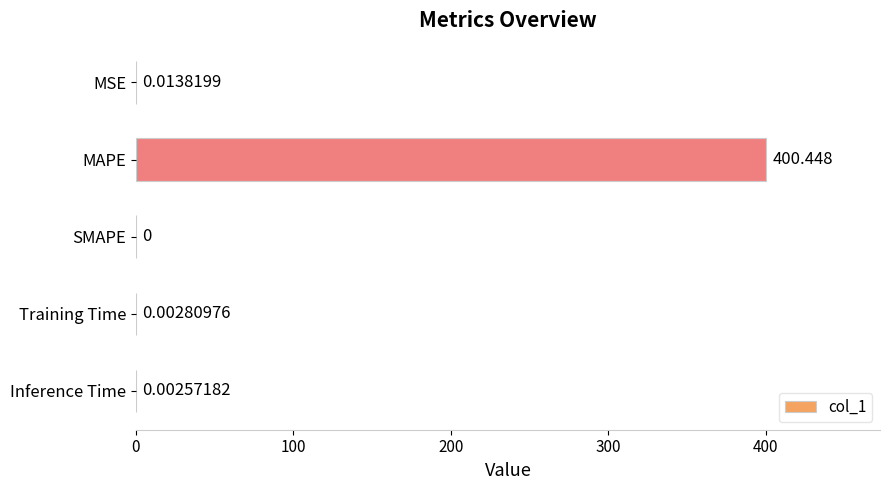

Between Inference Time and MAPE, which is larger?

MAPE